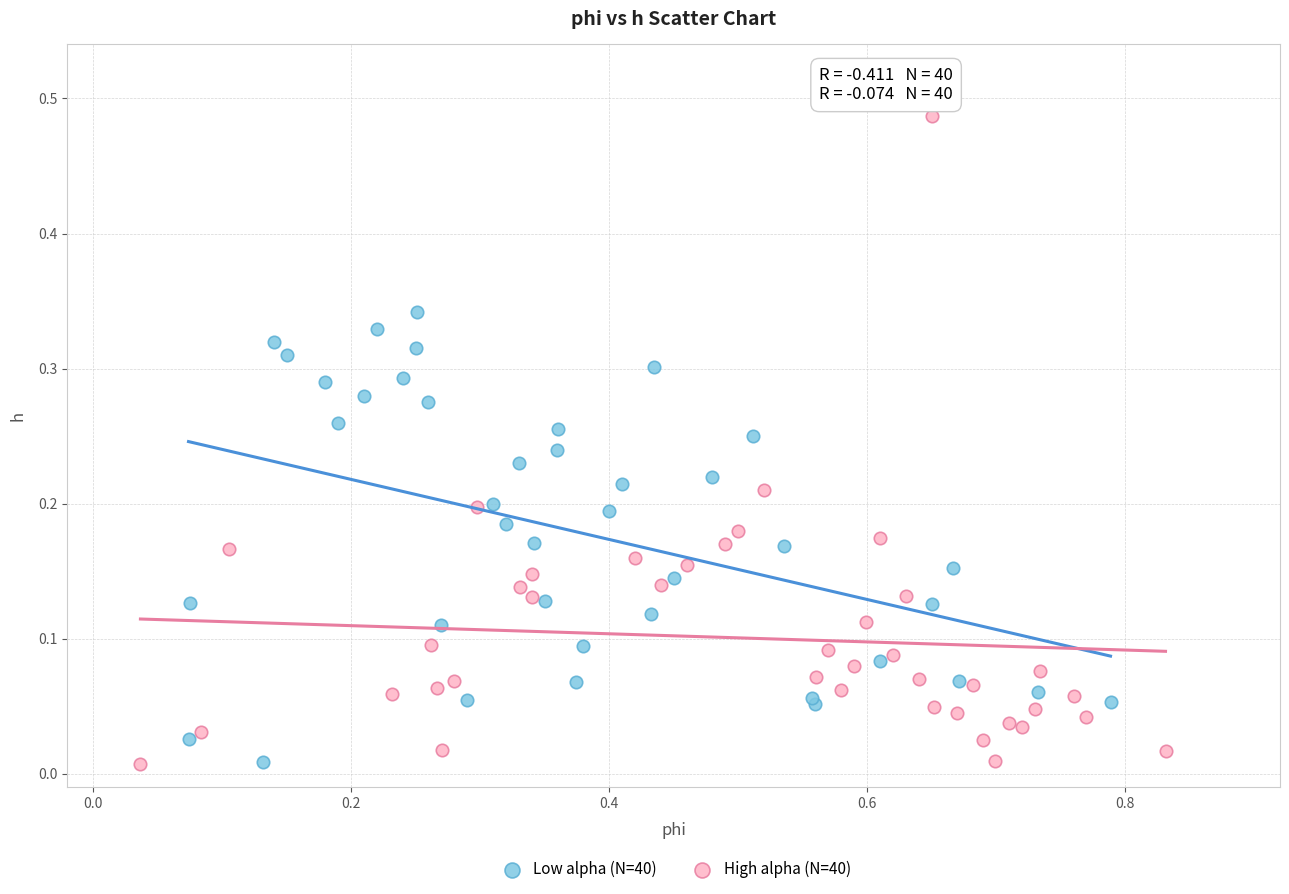

Which series contains the highest Y value?

High alpha (N=40)